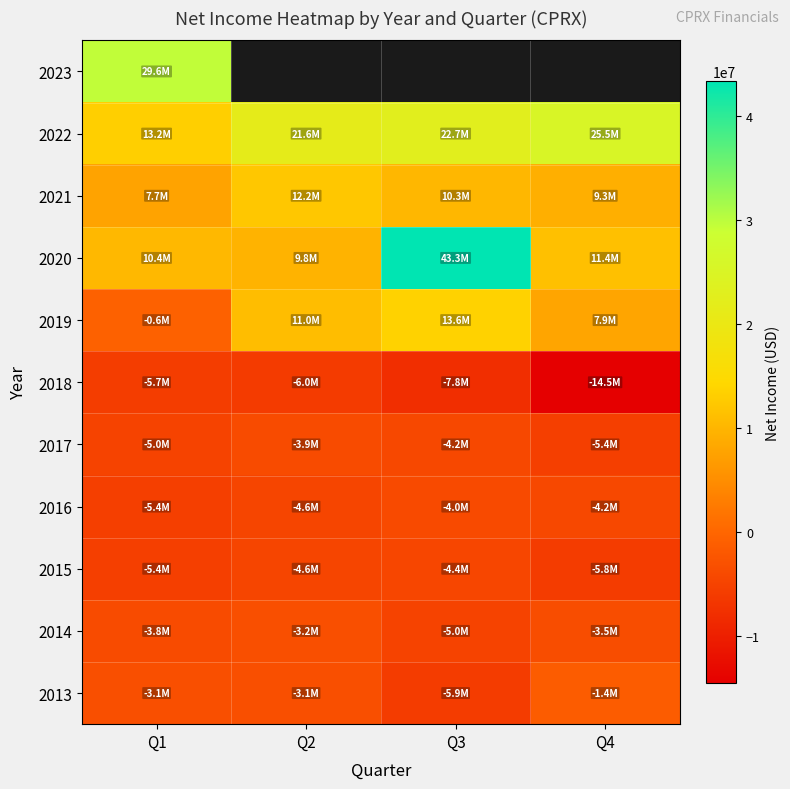

Between Q3 and Q4, which series saw the biggest shift?

2020